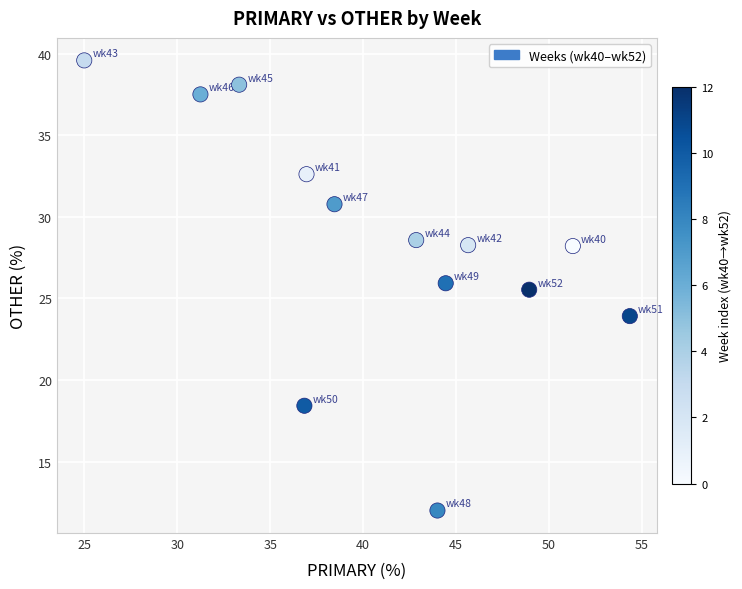

What Y value in the scatter plot is closest to 25?

25.5